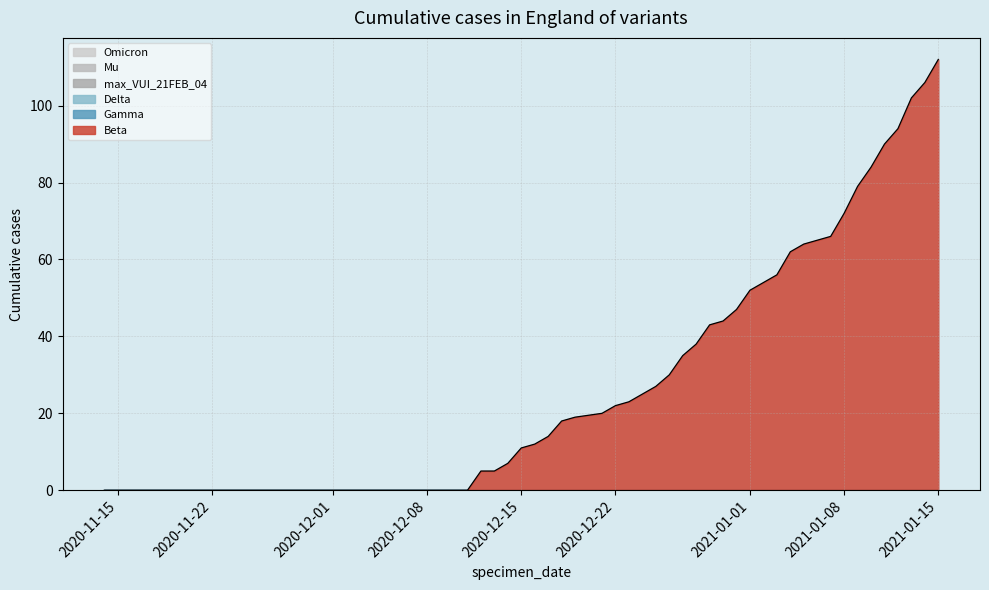

At which category is the sum across all series the highest?

2021-01-15